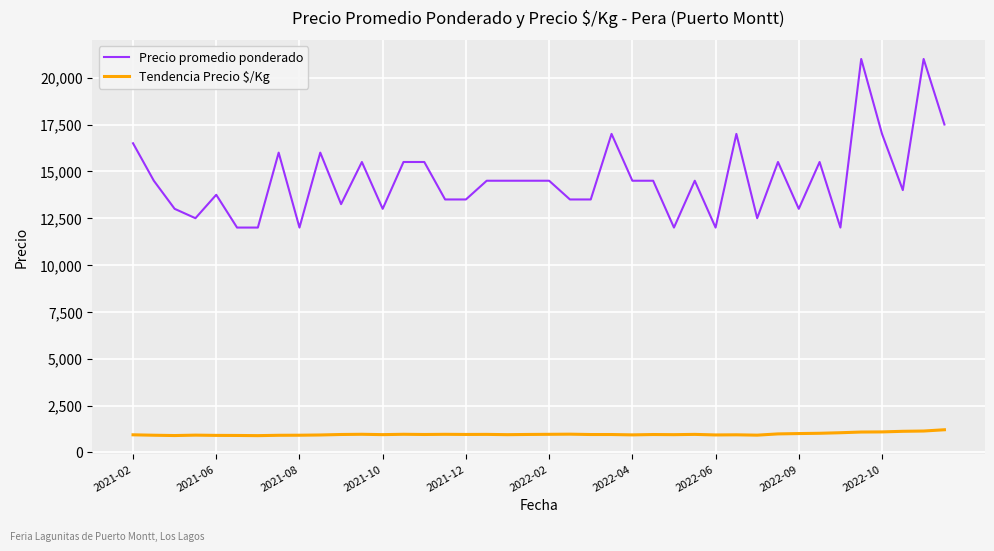

Which series has the widest spread of values?

Precio promedio ponderado